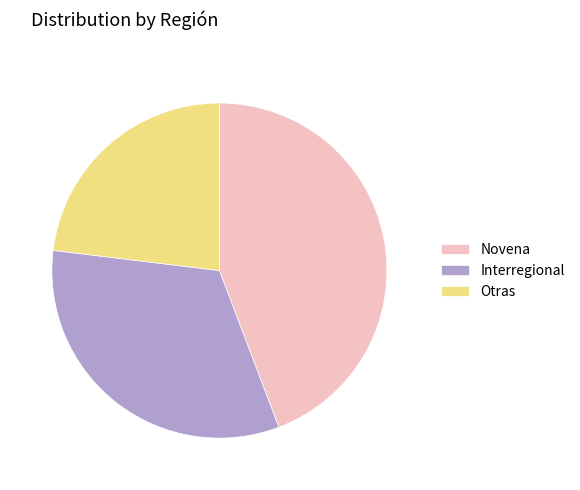

Count the number of slices in the pie.

3